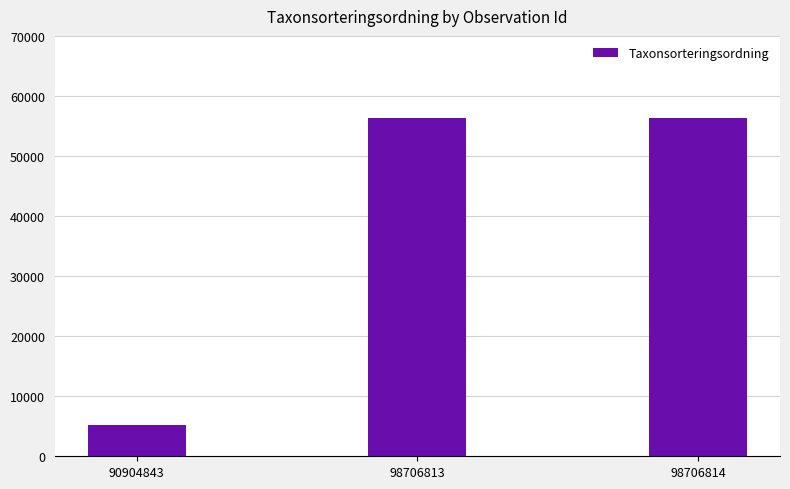

The chart shows a value of 56278 at 98706813. True or false?

True